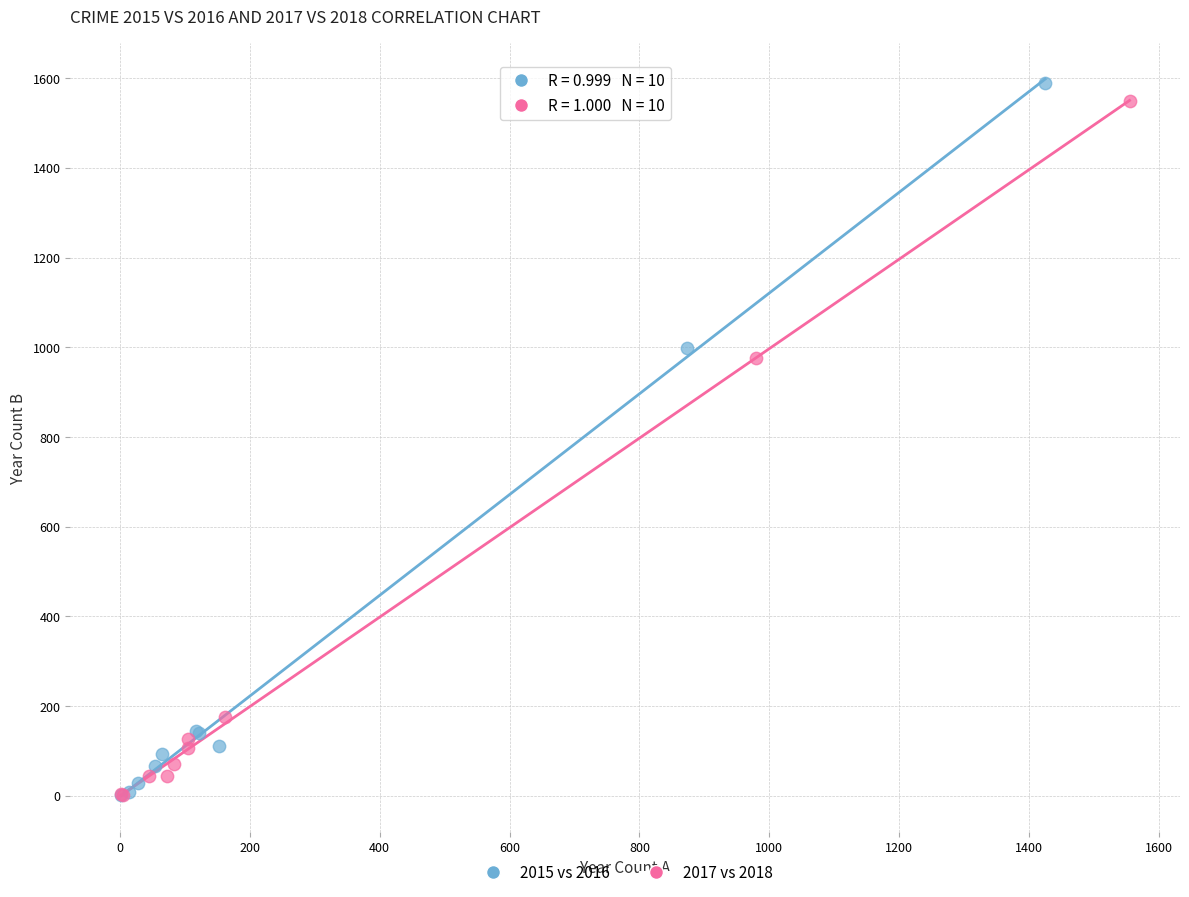

Which series has the largest Y range (max minus min)?

2015 vs 2016